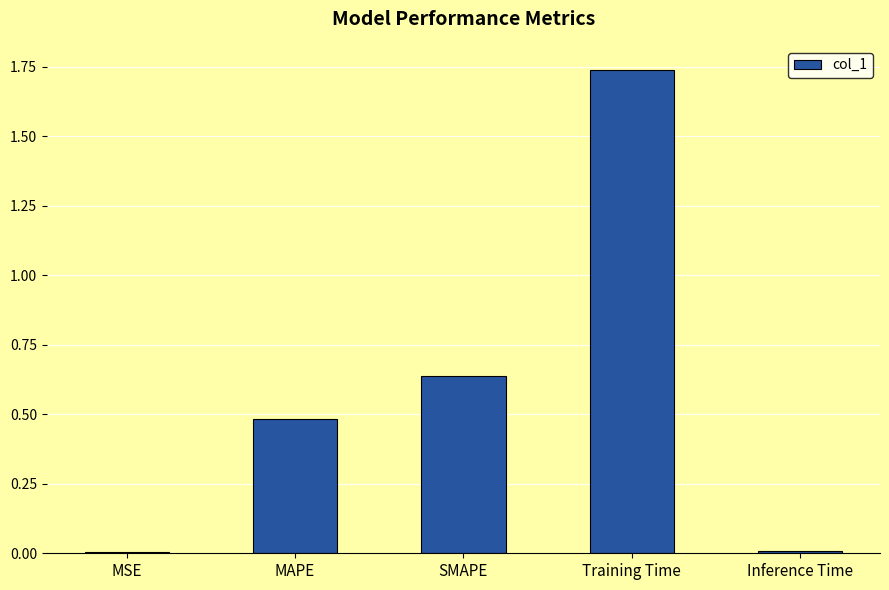

Count the number of categories in the chart.

5